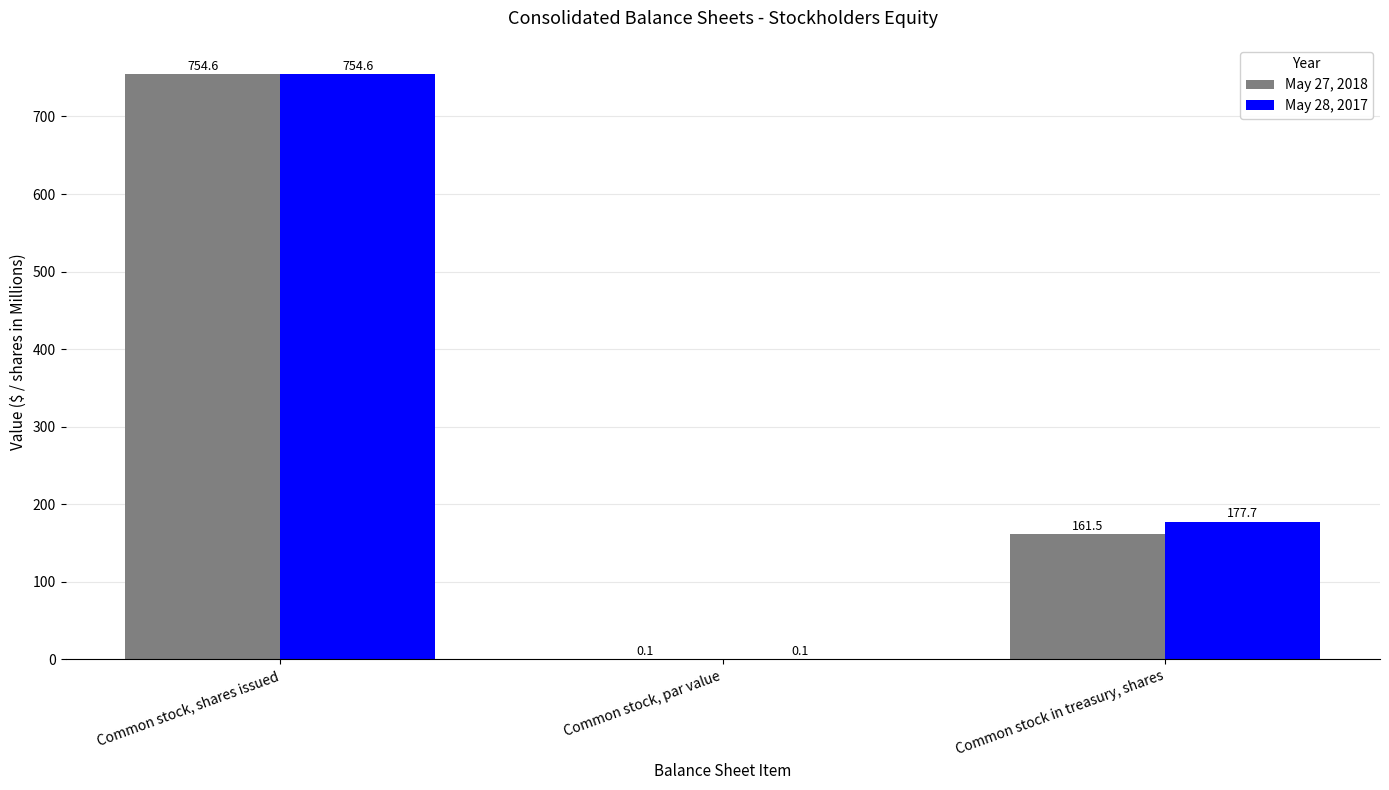

Reading right to left, list all the values displayed in this chart.

May 27, 2018: Common stock in treasury, shares=161.5	Common stock, par value=0.1	Common stock, shares issued=754.6
May 28, 2017: Common stock in treasury, shares=177.7	Common stock, par value=0.1	Common stock, shares issued=754.6